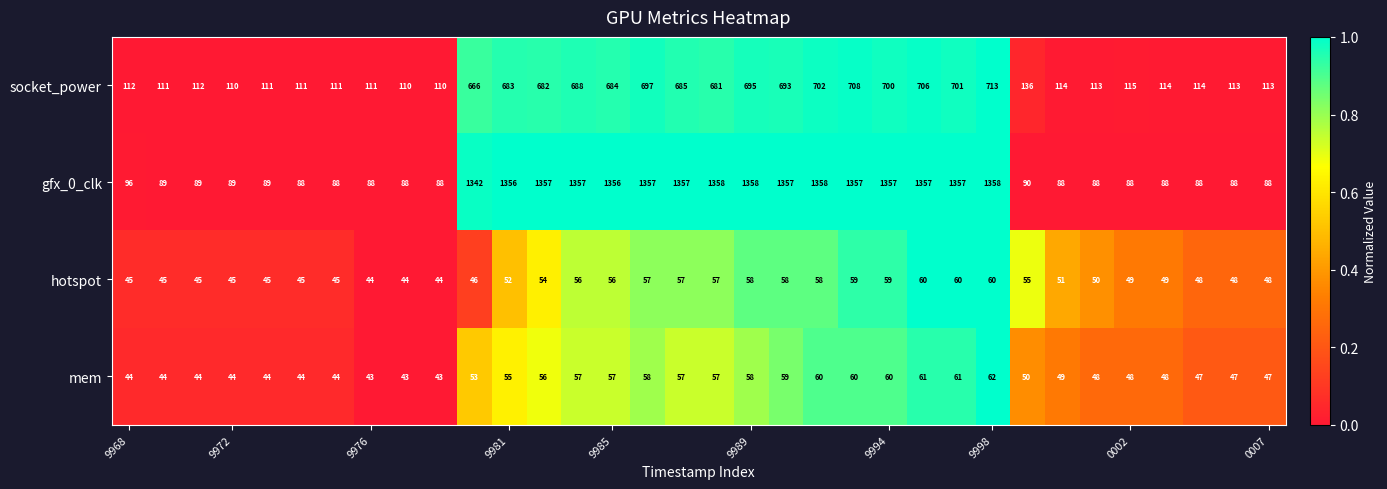

What is the sum of all mem values?

1752